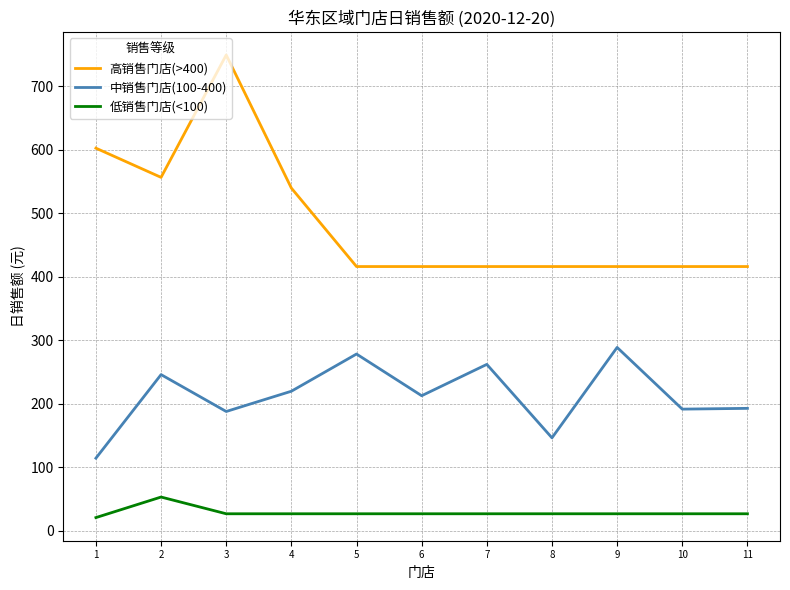

The value of 高销售门店(>400) at 6 is 415.9. True or false?

True